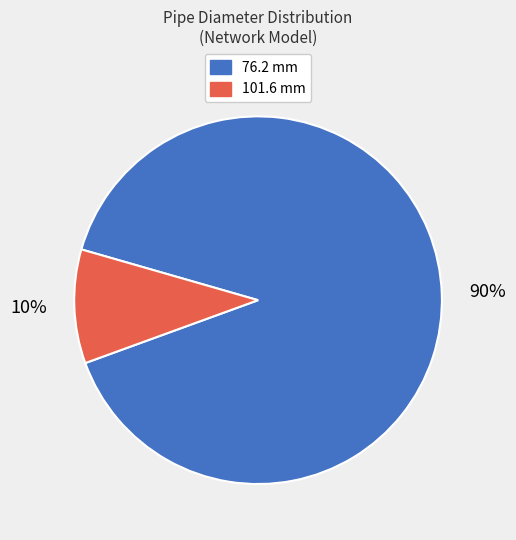

How many slices are in this pie chart?

2